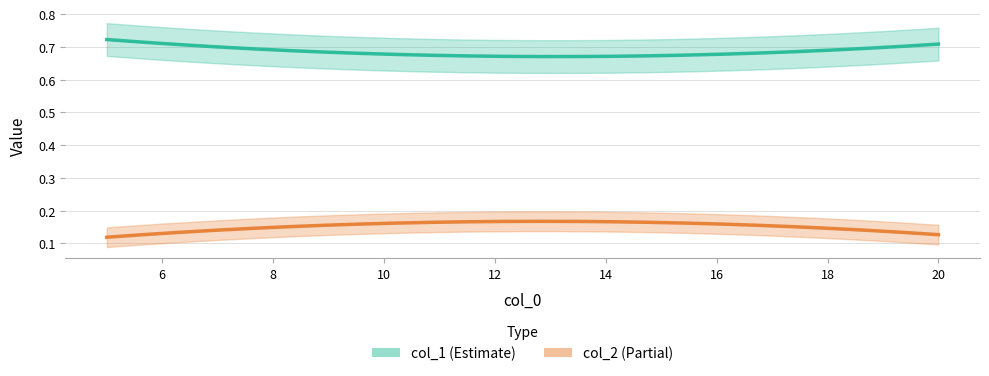

At 20, list the series in order from smallest to largest.

col_2, col_1